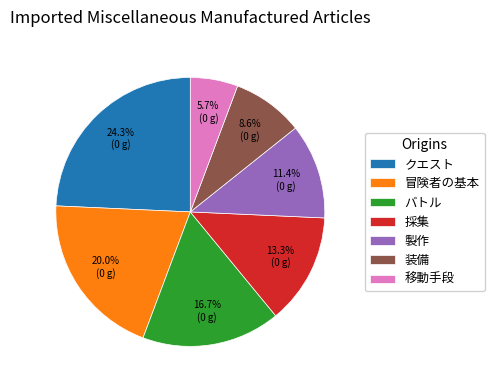

What percentage is NOT represented by 採集?

86.7%